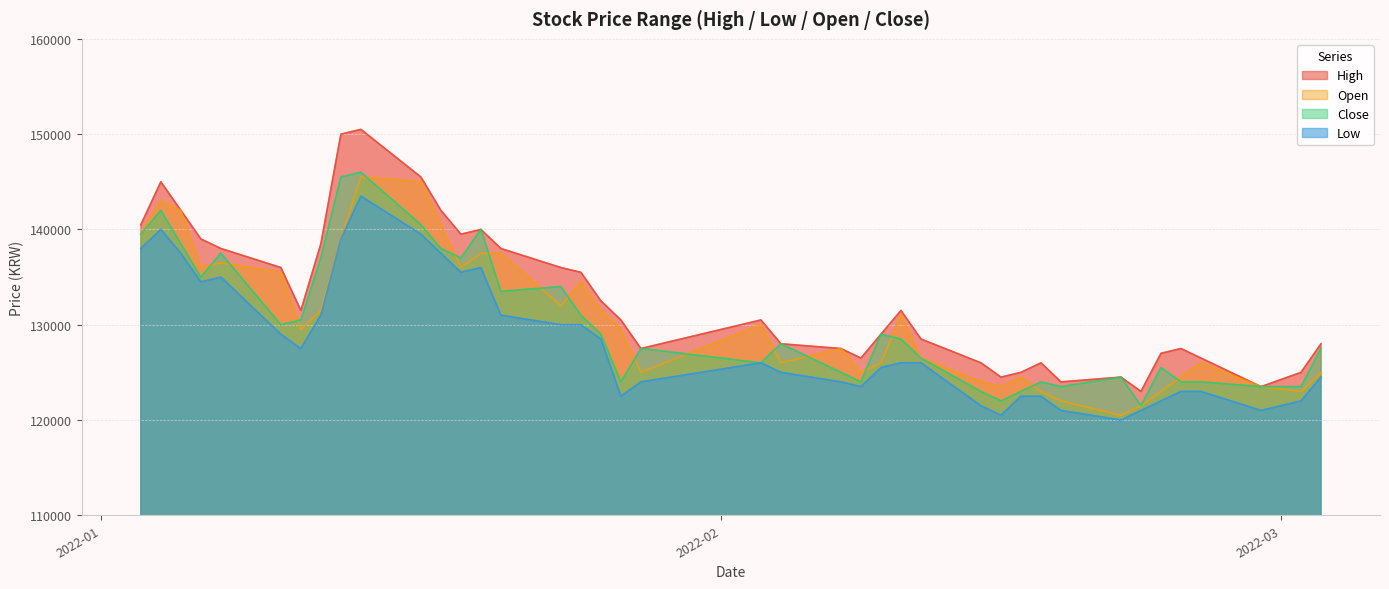

Between 2022-01-03 and 2022-02-10, which series saw the biggest shift?

Low